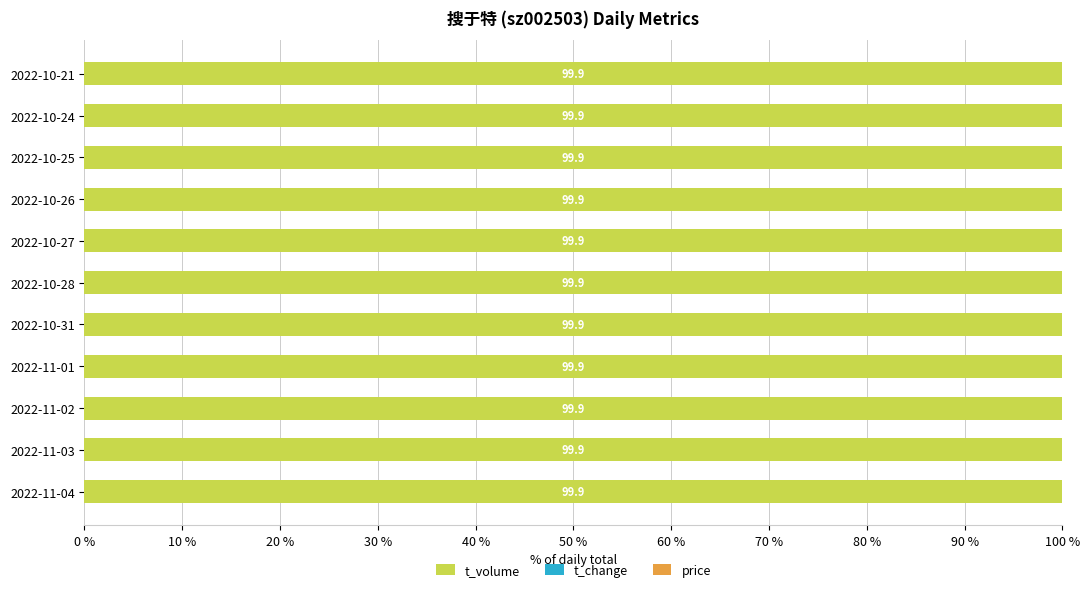

What is the highest value of the t_volume series?

99.9